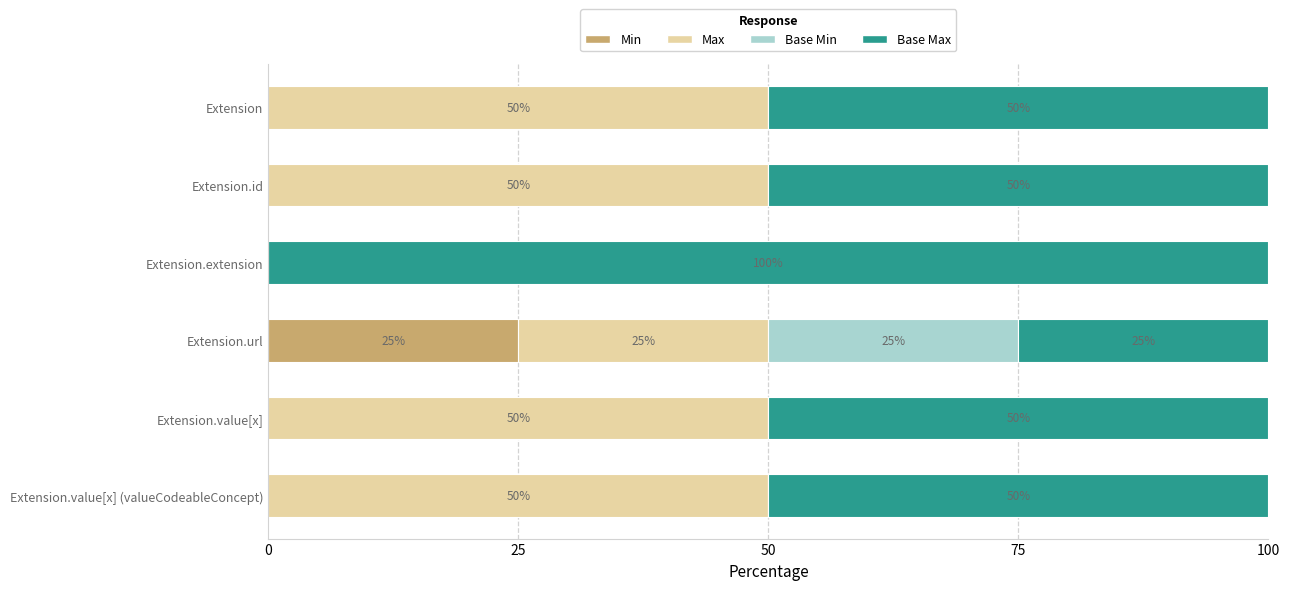

What are all the series names shown in the legend?

Min, Max, Base Min, Base Max